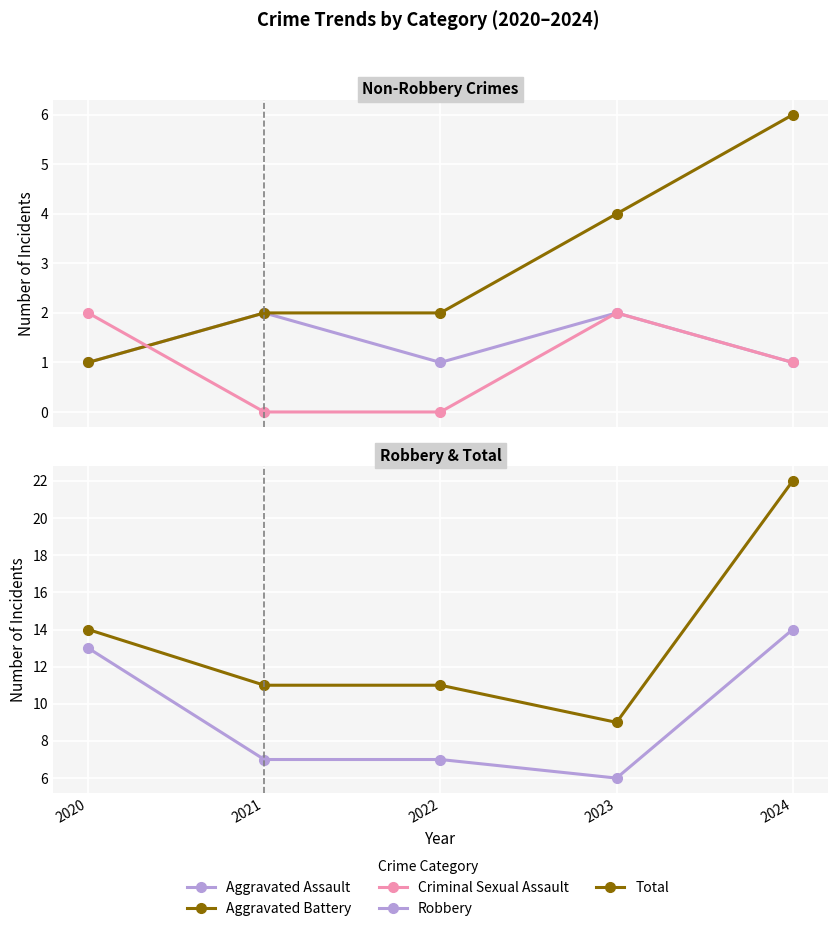

Where do Criminal Sexual Assault and Aggravated Battery first cross each other?

2020 and 2021